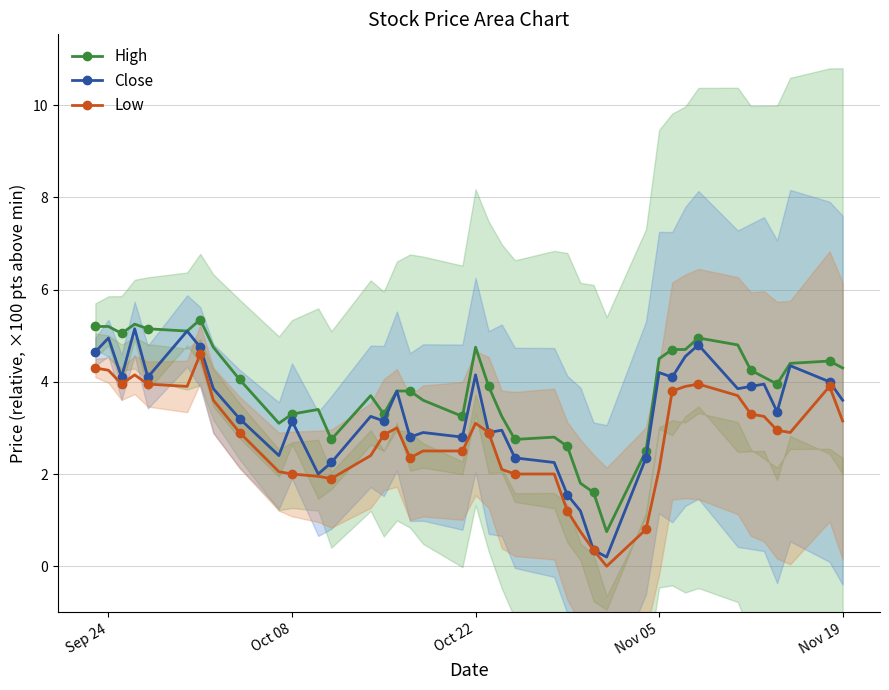

True or false: Low has more than 0 points higher than both neighbors.

True